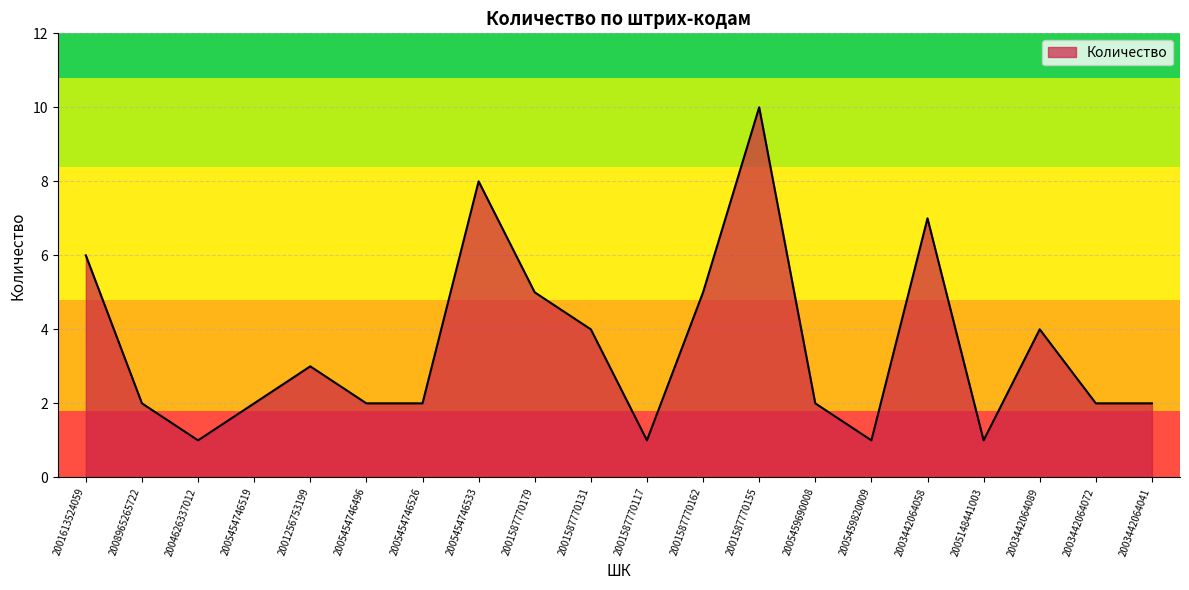

What is the change in value from 2001587770179 to 2001587770131?

-1